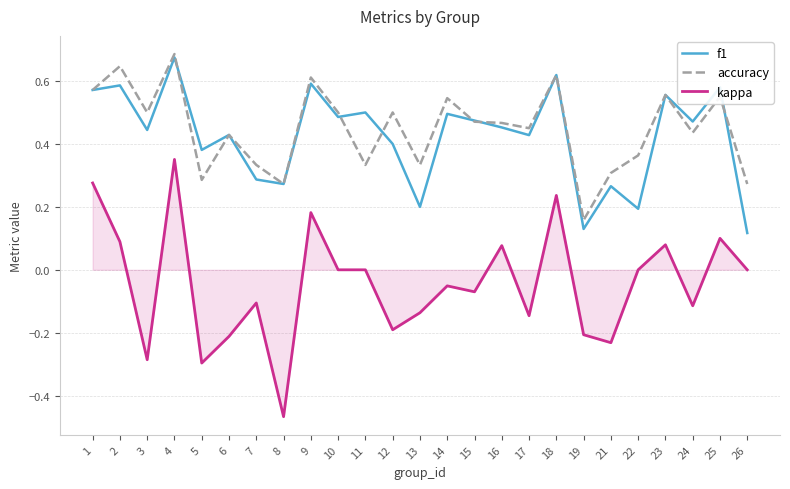

How many series are shown in this chart?

3